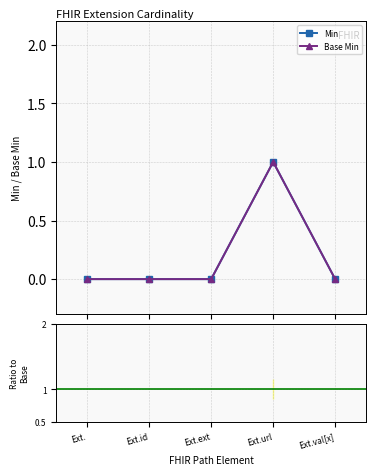

What is the greatest value displayed?

1.0